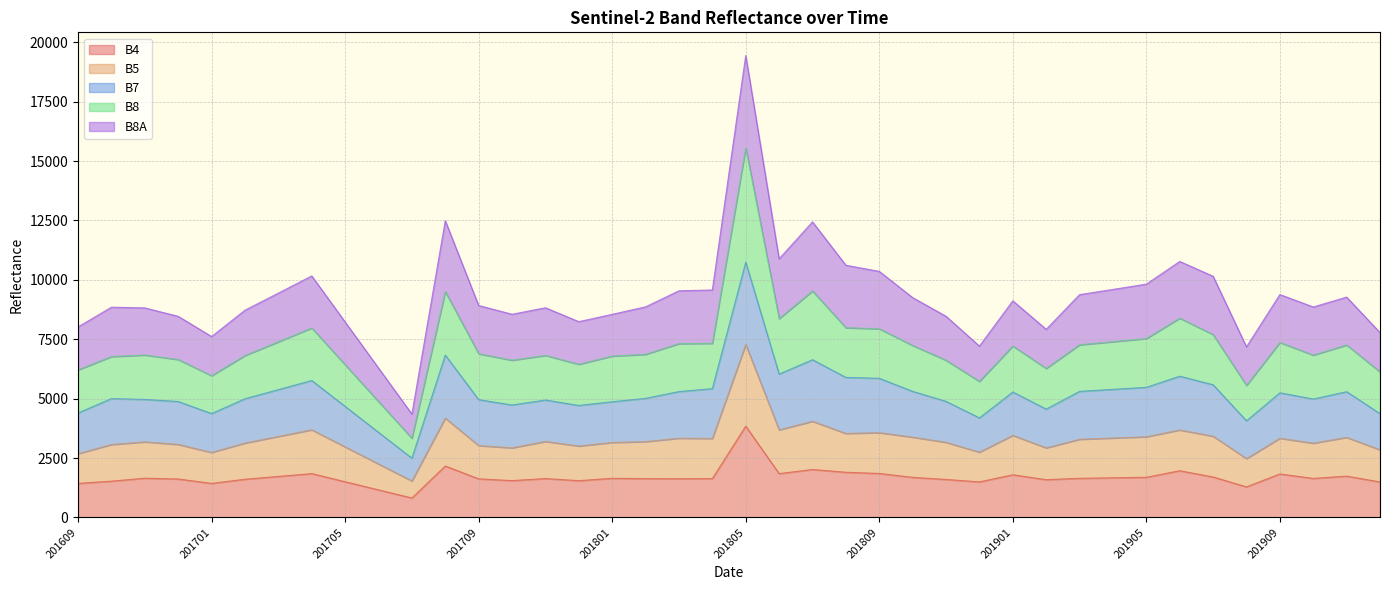

What is the highest value of the B4 series?

3841